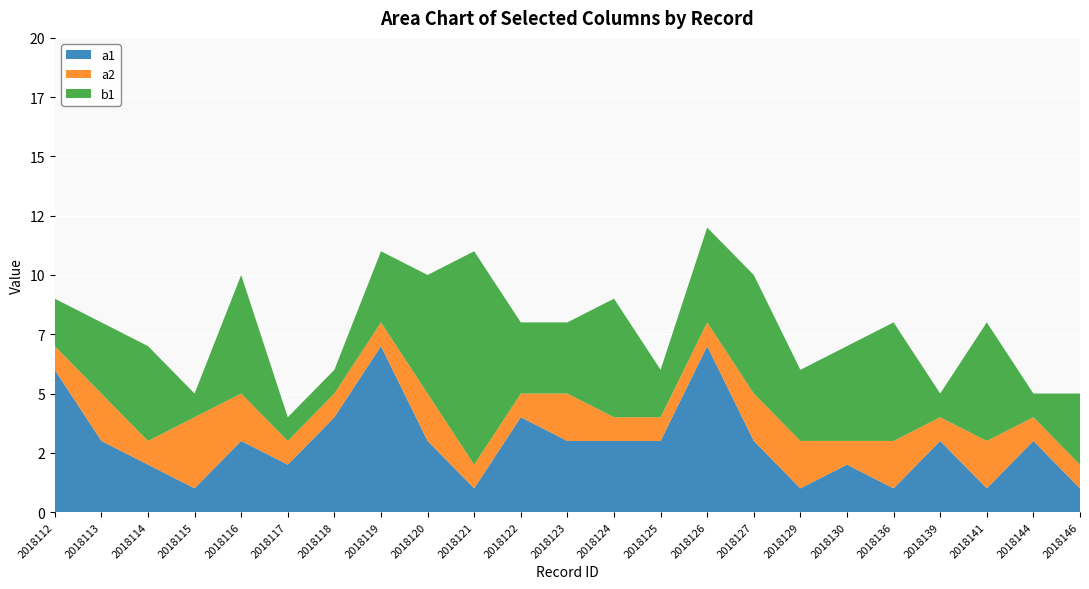

Reading left to right, extract all data points from this chart.

a1: 6	3	2	1	3	2	4	7	3	1	4	3	3	3	7	3	1	2	1	3	1	3	1
a2: 1	2	1	3	2	1	1	1	2	1	1	2	1	1	1	2	2	1	2	1	2	1	1
b1: 2	3	4	1	5	1	1	3	5	9	3	3	5	2	4	5	3	4	5	1	5	1	3